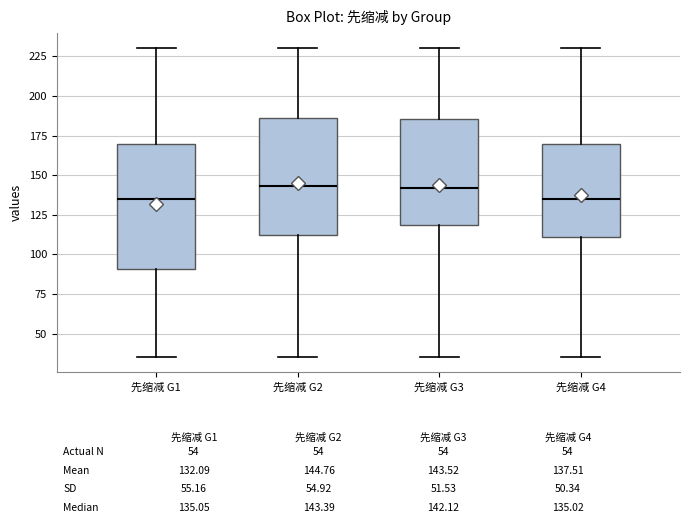

Reading left to right, read every box against the y-axis: the position of its median line, the range the box covers, and the ends of its whiskers. The values are not printed on the chart, so give them approximately, as read against the axis.

先缩减 G1: median 135, box 90 to 170, whiskers 35 to 230
先缩减 G2: median 145, box 110 to 185, whiskers 35 to 230
先缩减 G3: median 140, box 120 to 185, whiskers 35 to 230
先缩减 G4: median 135, box 110 to 170, whiskers 35 to 230